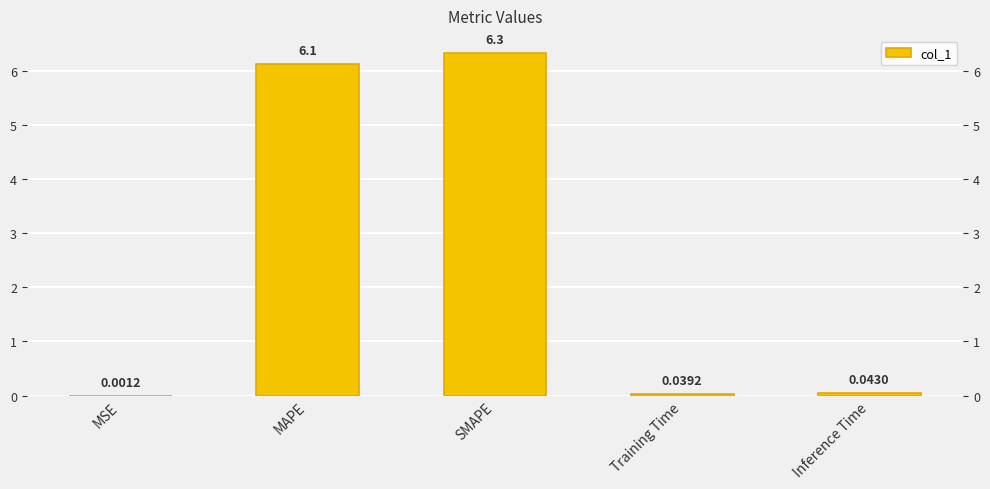

Reading left to right, list all the values displayed in this chart.

0.0	6.1	6.3	0.0	0.0